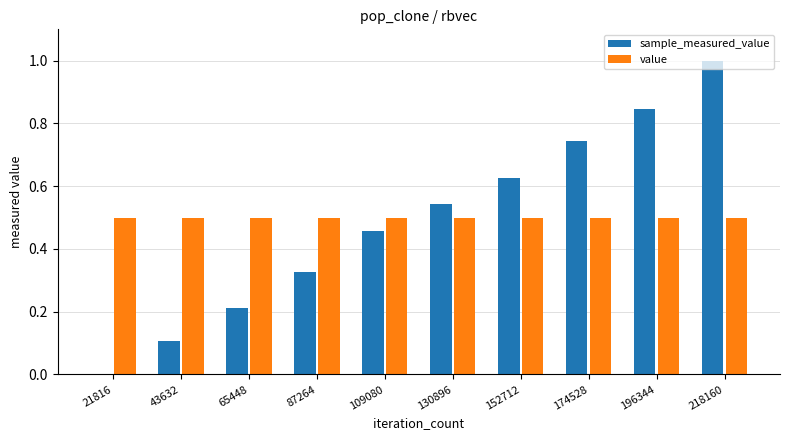

At which label is sample_measured_value closest to 0?

21816